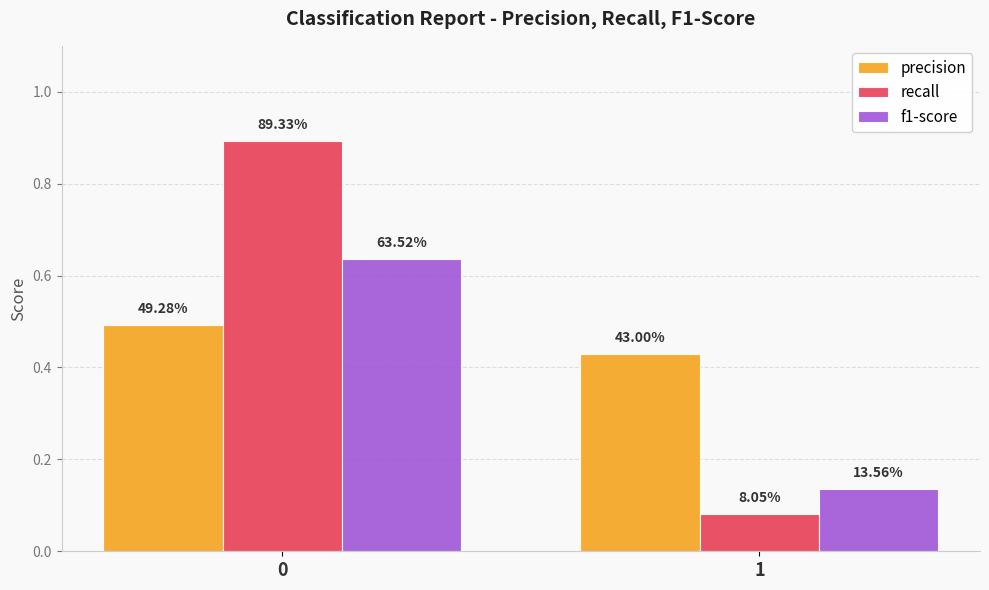

How many bars are there in each group?

3